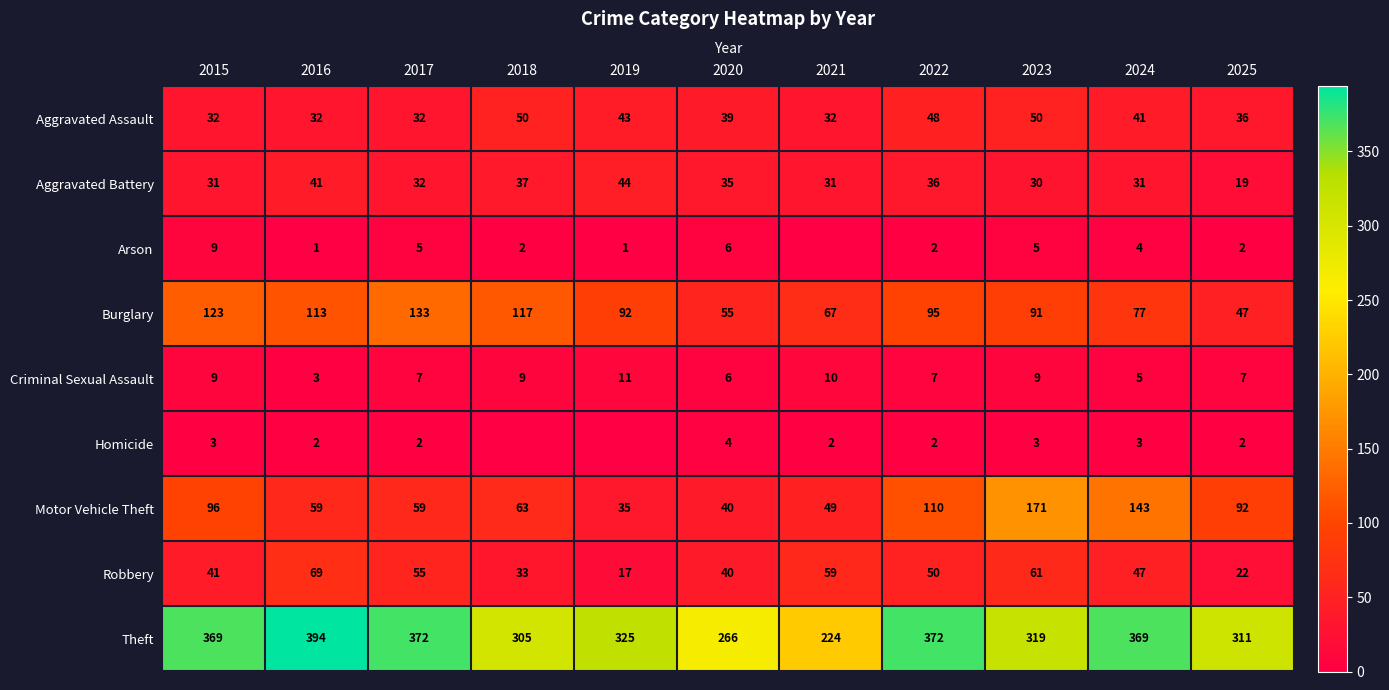

True or false: Criminal Sexual Assault has a value of 11 at 2019.

True